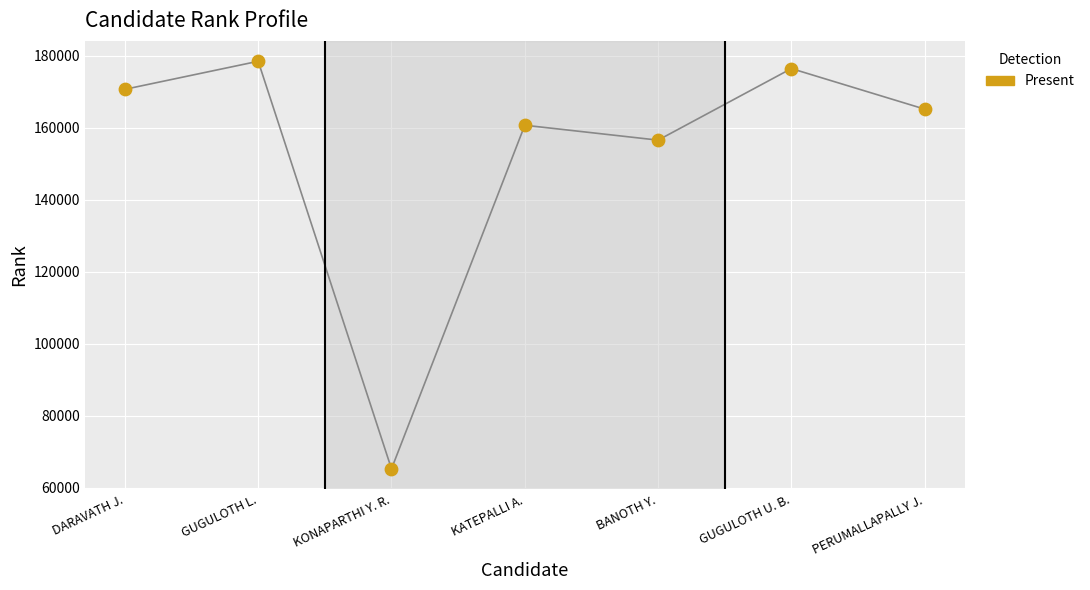

Approximately how many times larger is the value at BANOTH Y. compared to KATEPALLI A.?

1.0